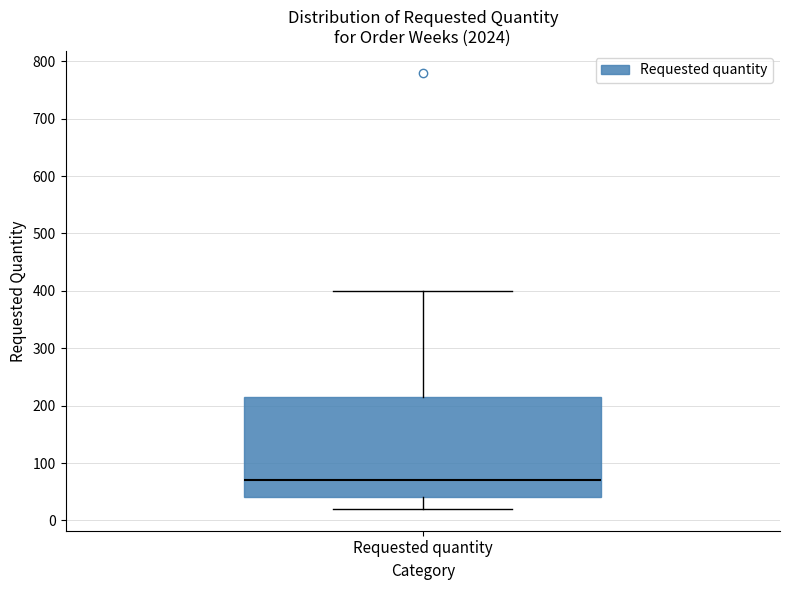

Where is the lower edge of the box for Requested quantity on the y-axis? The values are not printed on the chart, so give them approximately, as read against the axis.

40